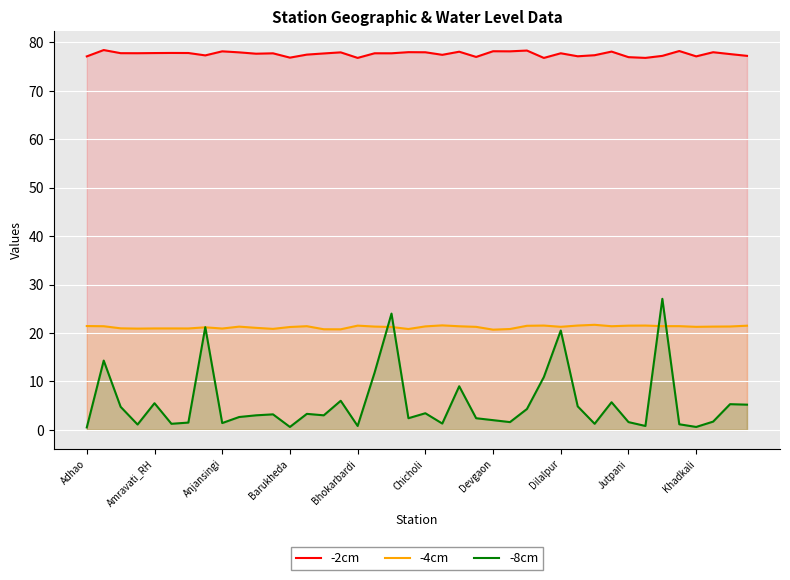

Is it true that -2cm equals 78.1 at Anjansingi?

True